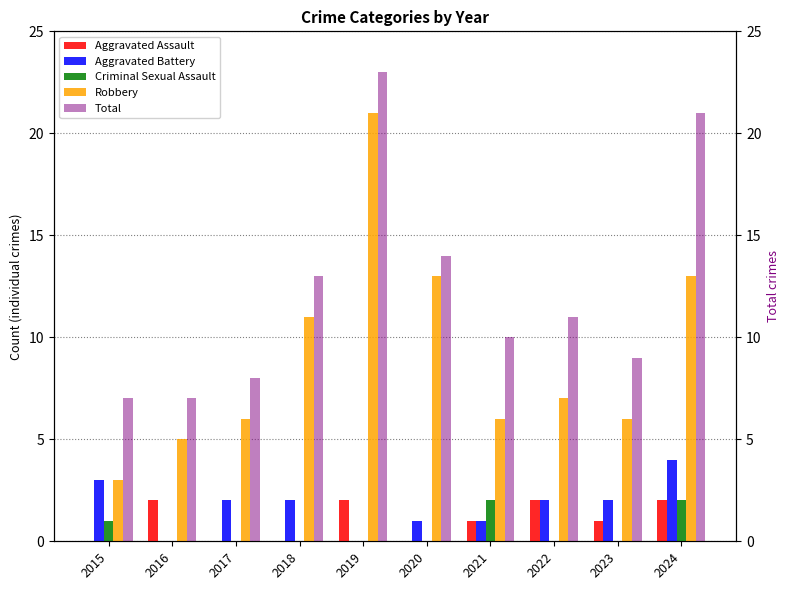

How many categories are shown in the chart?

10